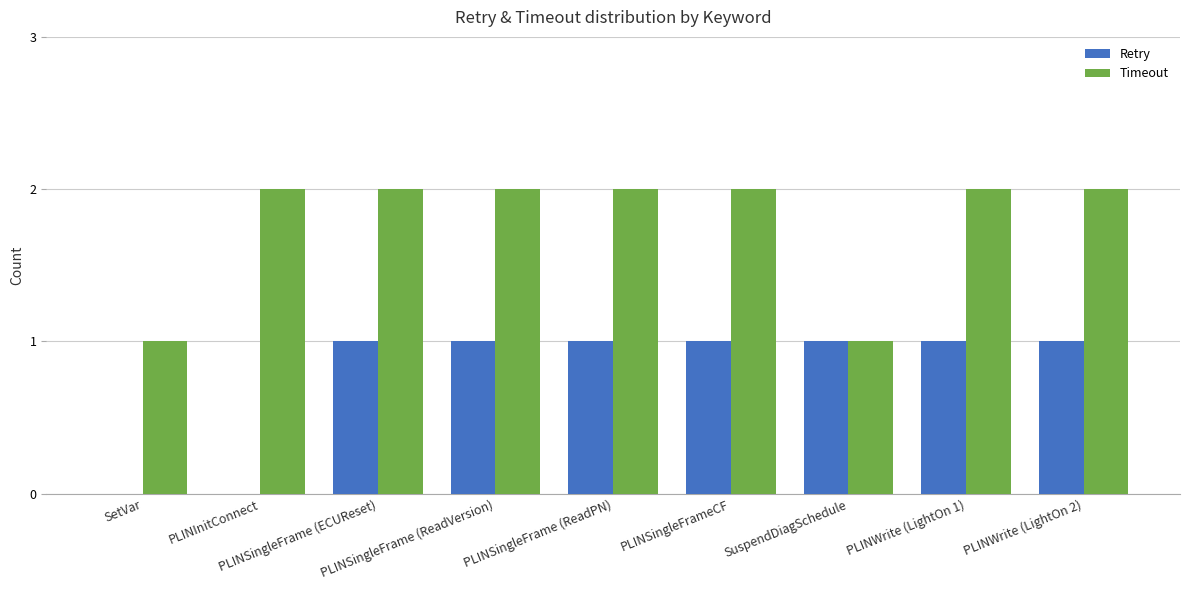

The value of Retry at PLINSingleFrame (ECUReset) is 1. True or false?

True